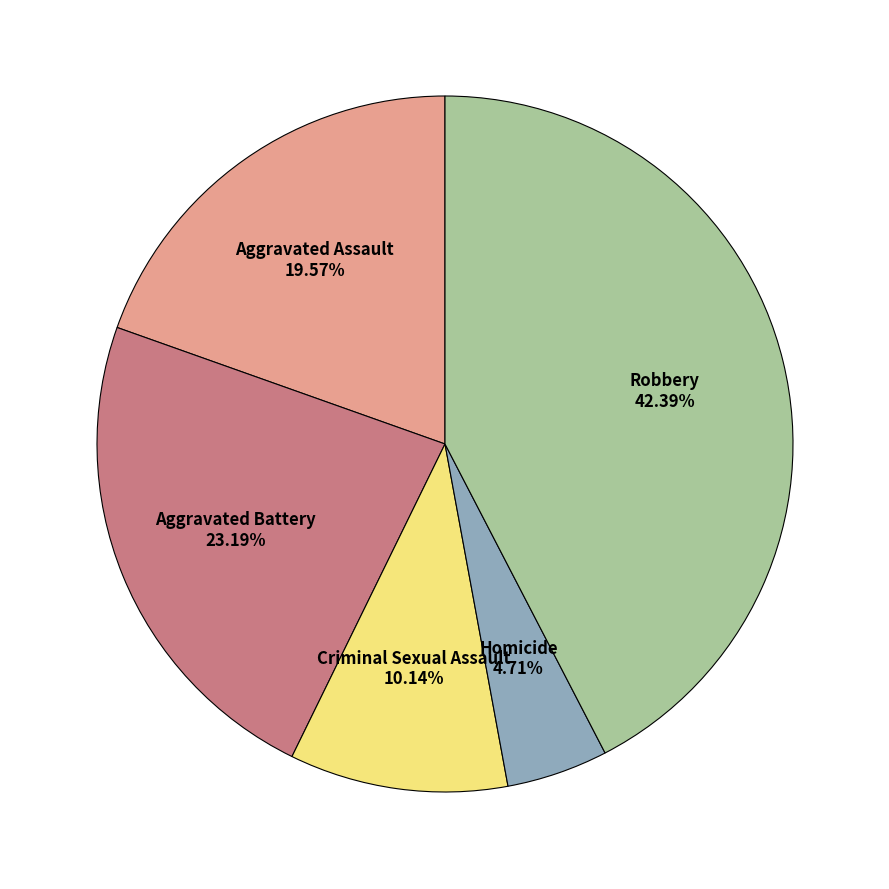

Is there any slice that represents more than half of the pie?

No